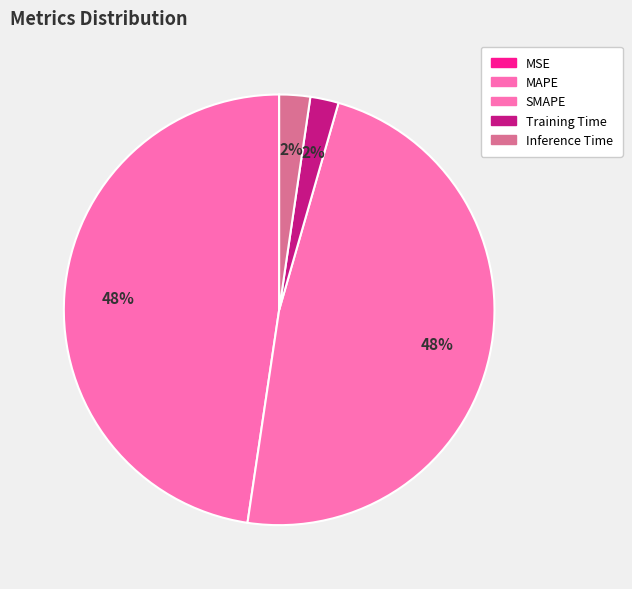

Is it true that MSE is 0% of the pie?

True